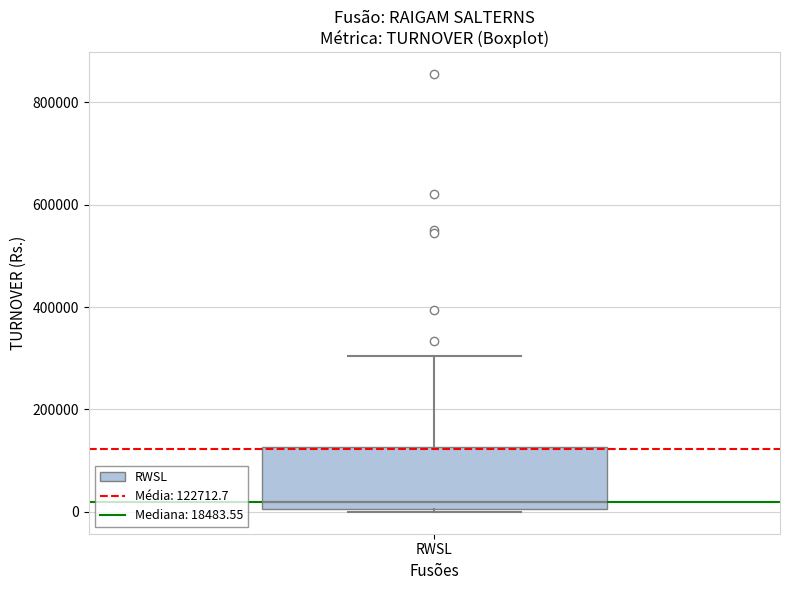

Where does the median line of the box for RWSL sit on the y-axis? The values are not printed on the chart, so give them approximately, as read against the axis.

20000